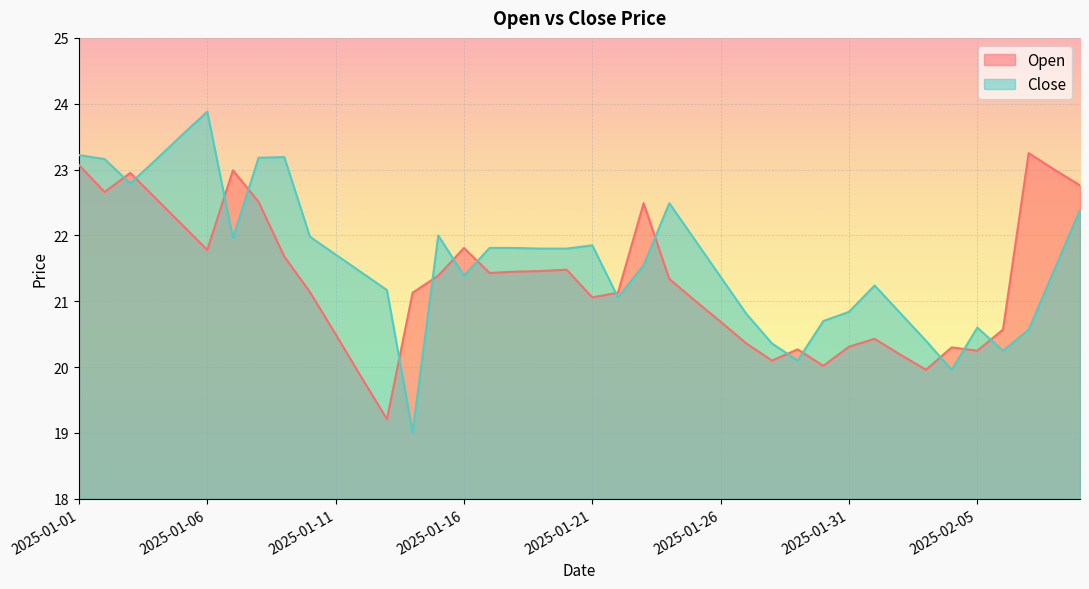

What is the sum of the Close values at 2025-01-24 and 2025-02-07?

43.1